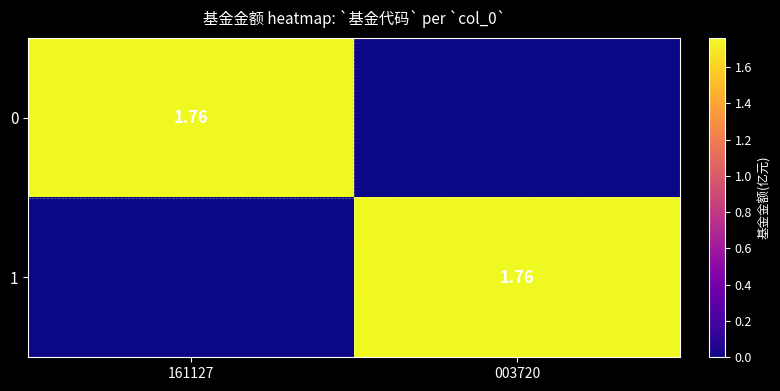

The value of 1 at 003720 is 1.8. True or false?

True